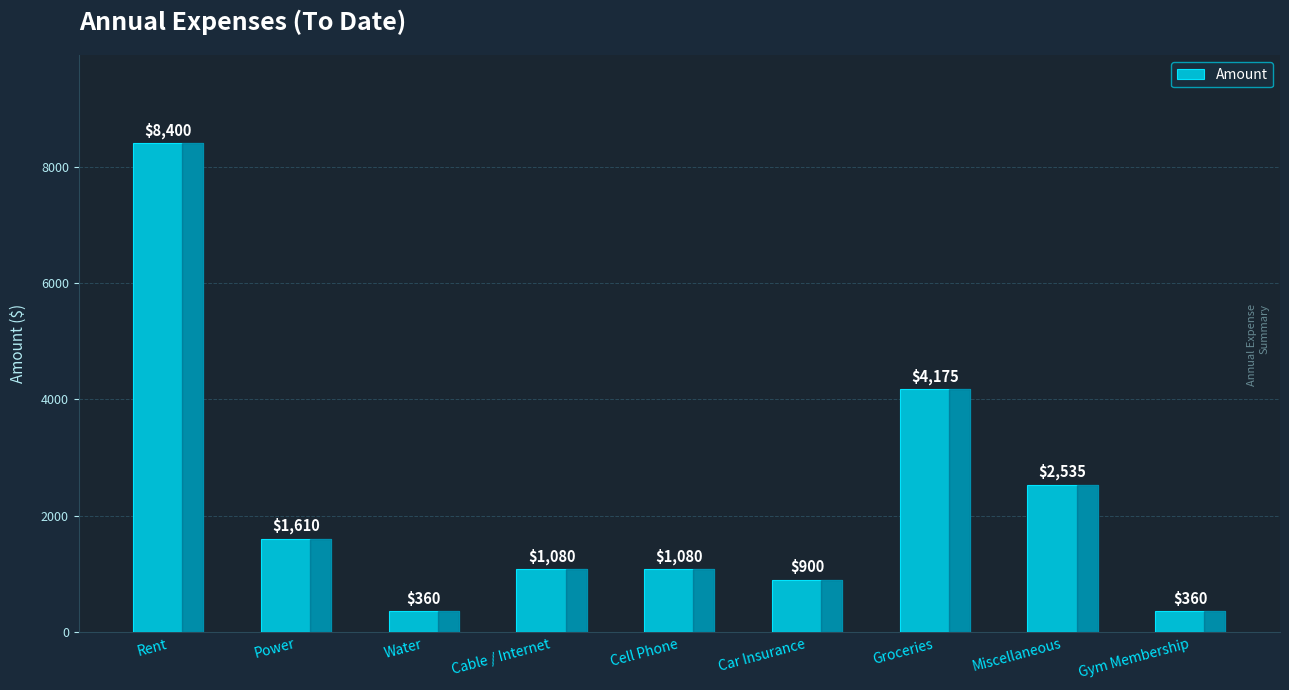

What is the ratio of the value at Power to the value at Groceries?

0.4